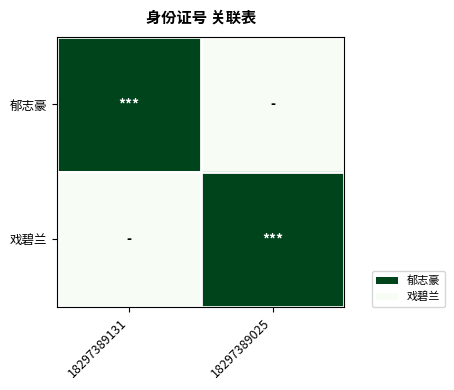

How many data points does each series have?

2